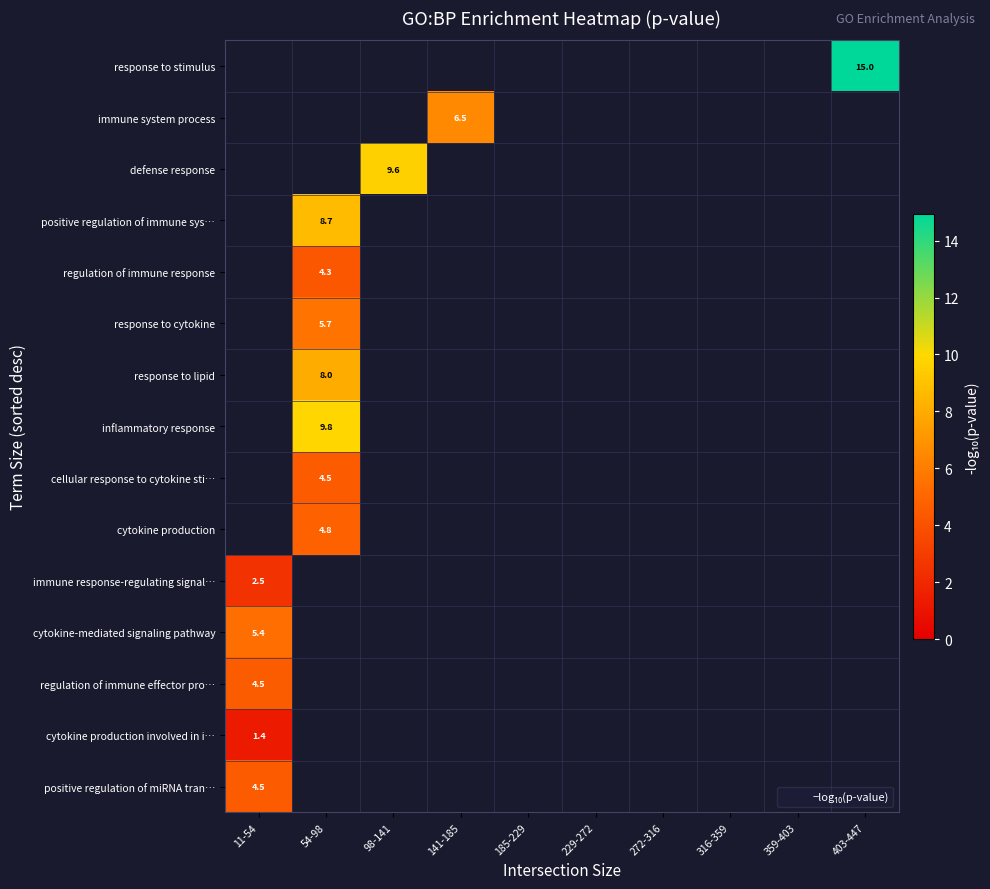

Which label corresponds to the largest value in the chart?

403-447